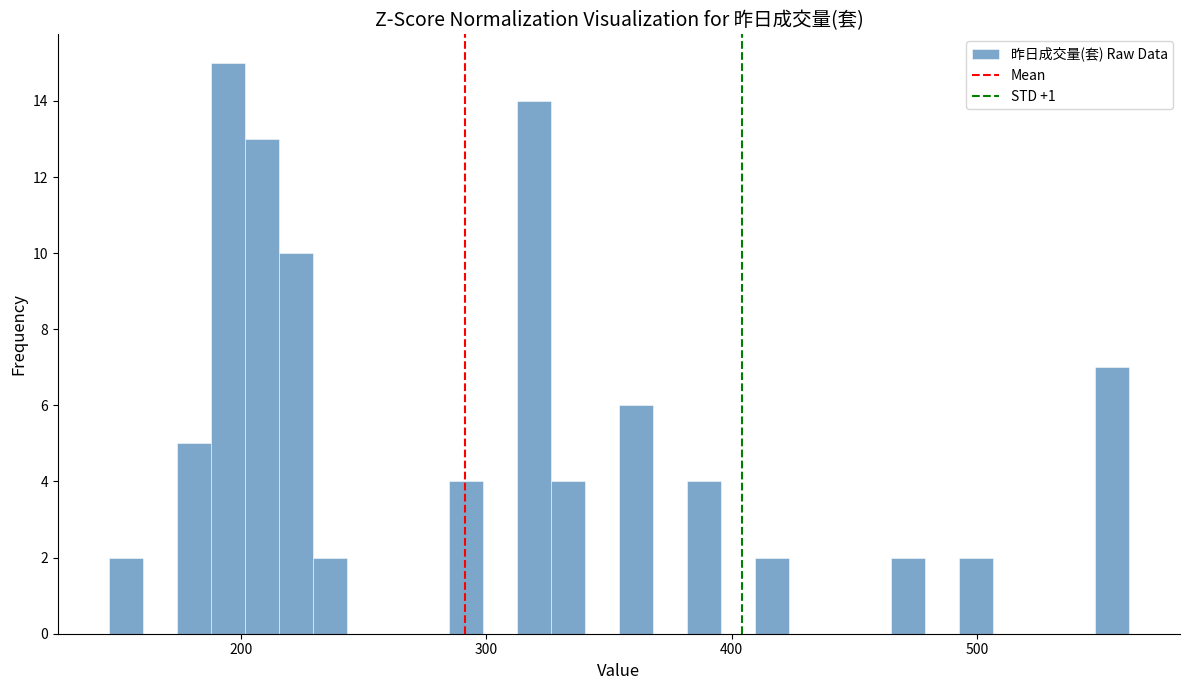

Around what value on the x-axis is the tallest bar? Give the approximate position of its centre, as read against the axis.

190